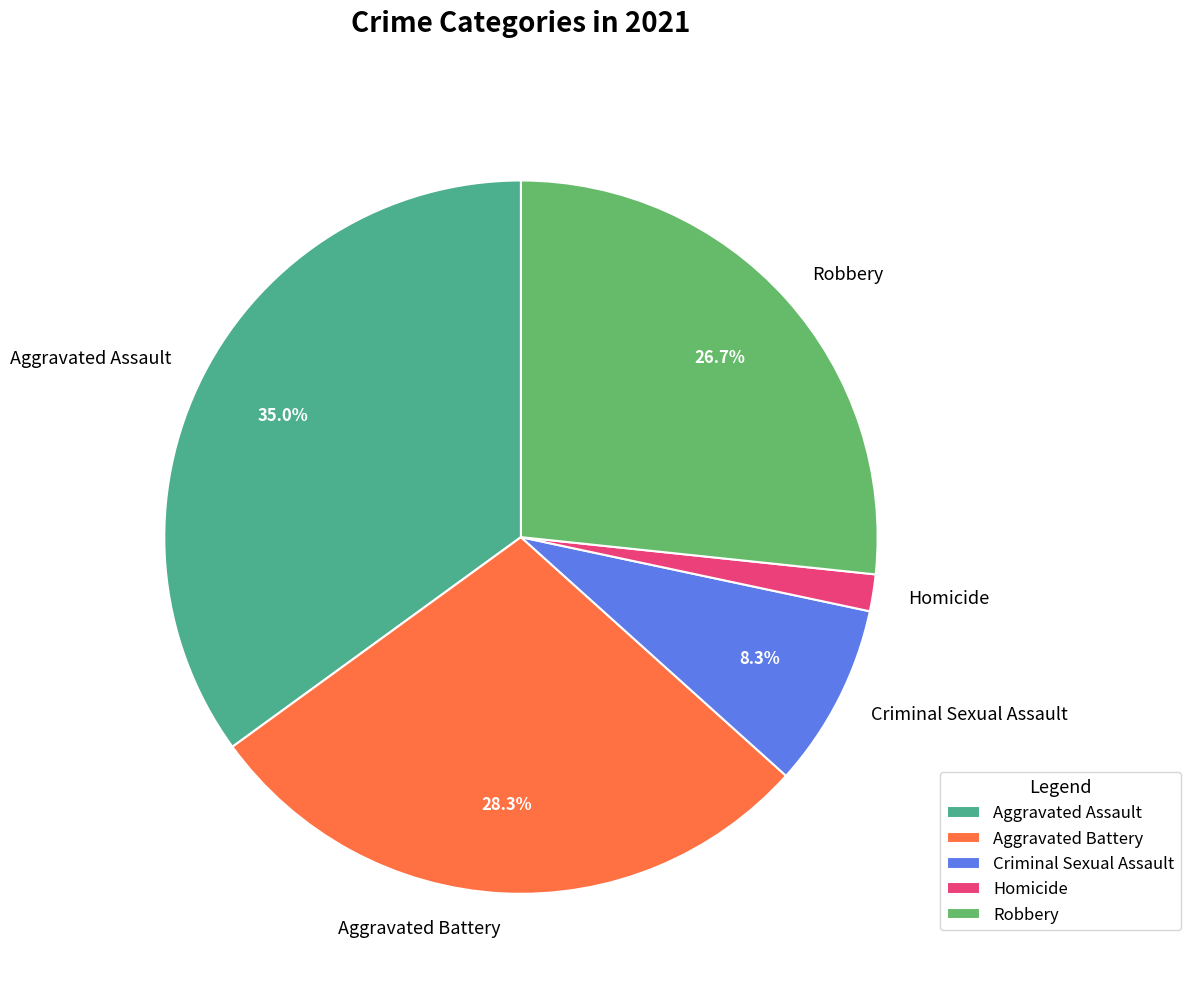

How much of the chart is everything except Robbery?

73.3%